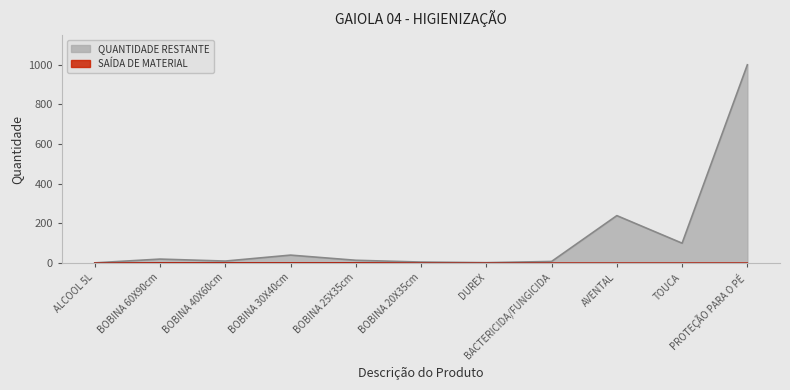

True or false: SAÍDA DE MATERIAL has more than 2 interior local peaks.

False